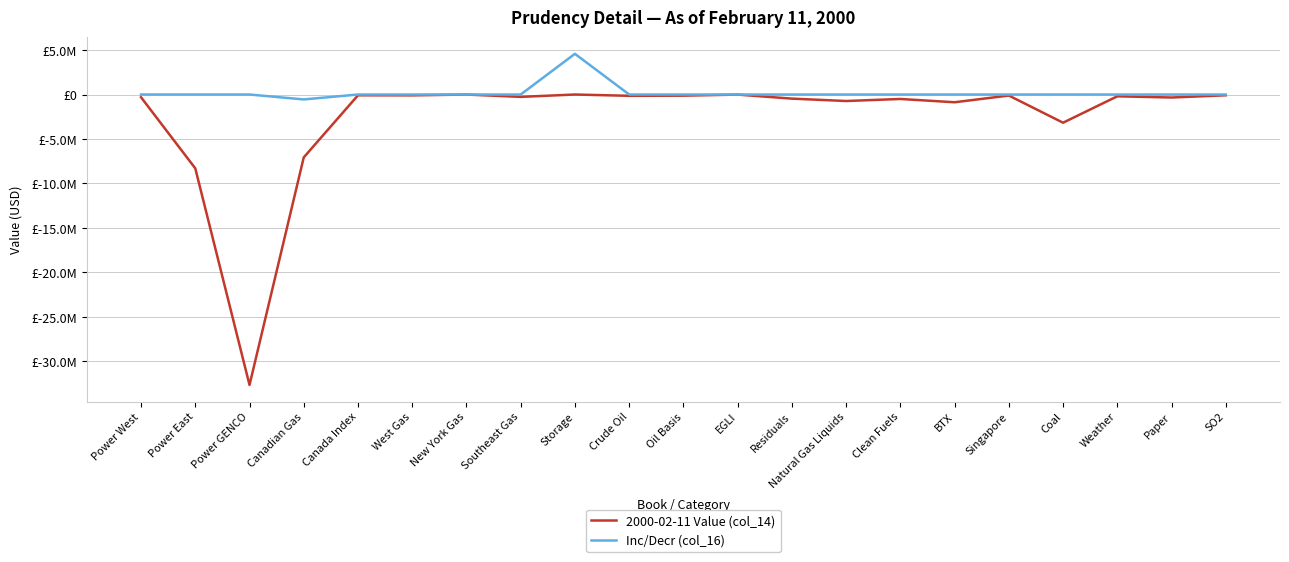

True or false: 2000-02-11 Value (col_14) and Inc/Decr (col_16) intersect in this chart.

False